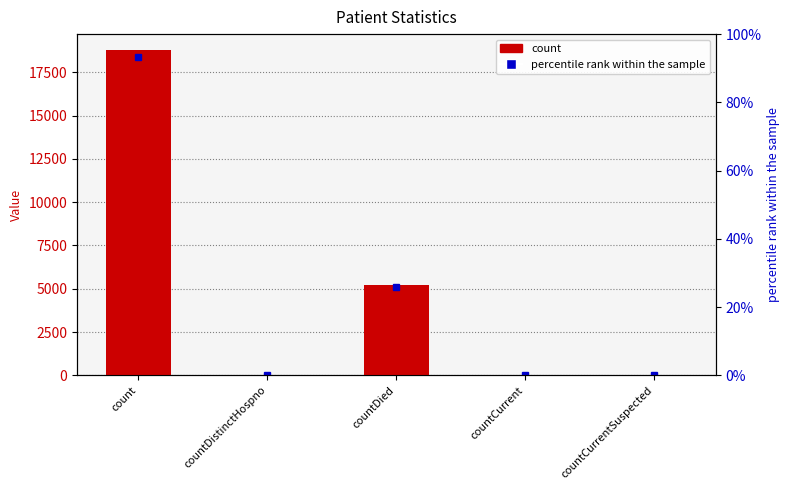

Rank the categories by value from highest to lowest.

count, countDied, countCurrent, countDistinctHospno, countCurrentSuspected